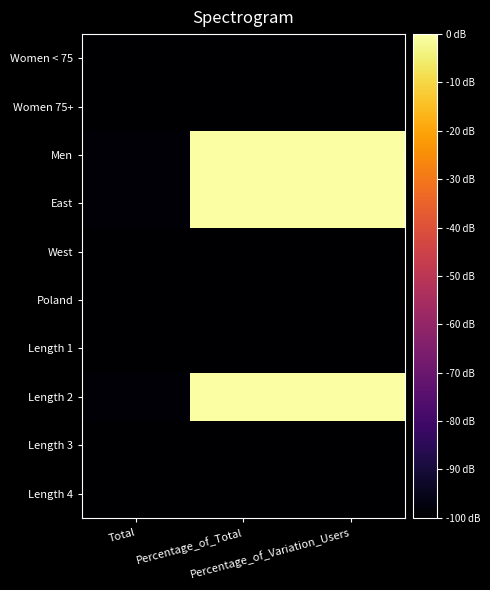

Which category has the lowest value across all series?

Total